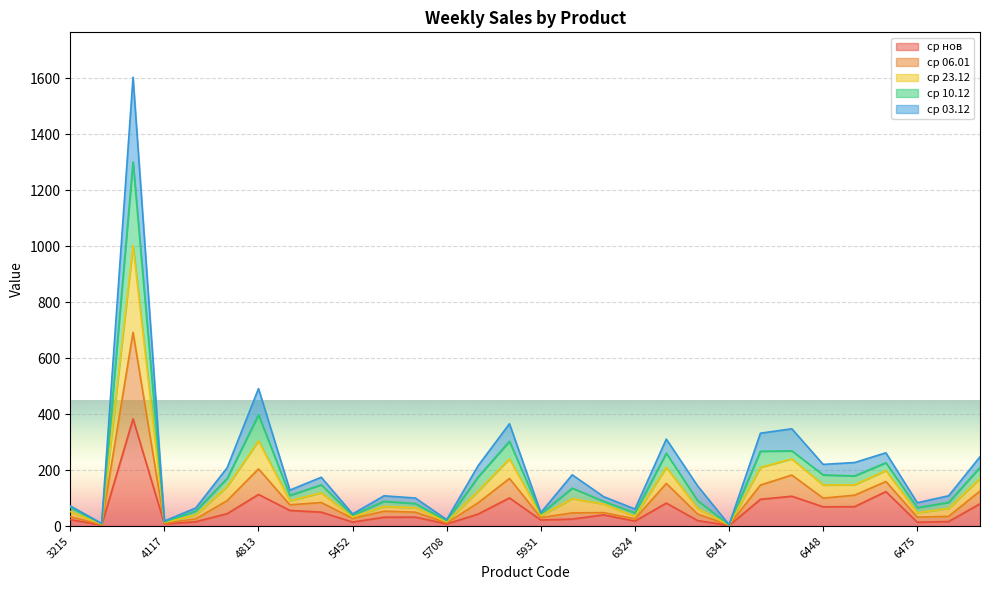

What is the highest value of the ср нов series?

383.1